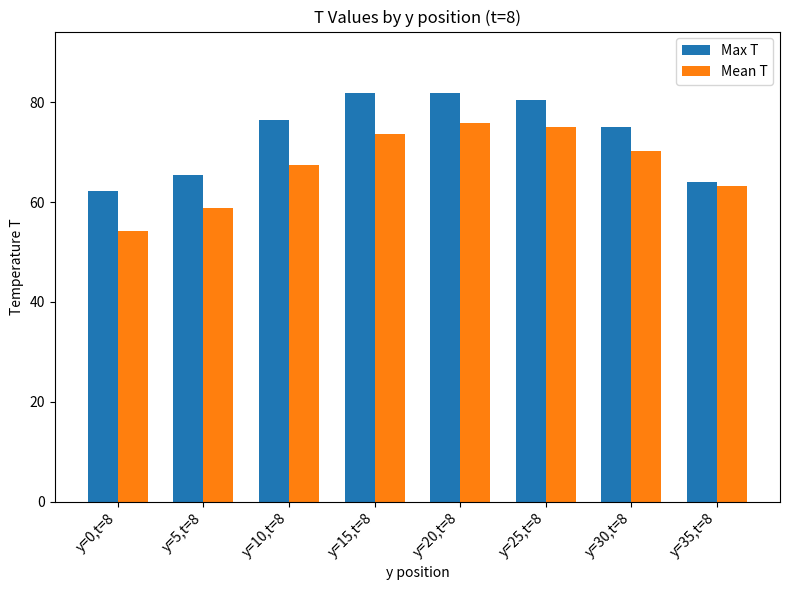

Read the Mean T value at y=25,t=8.

75.0